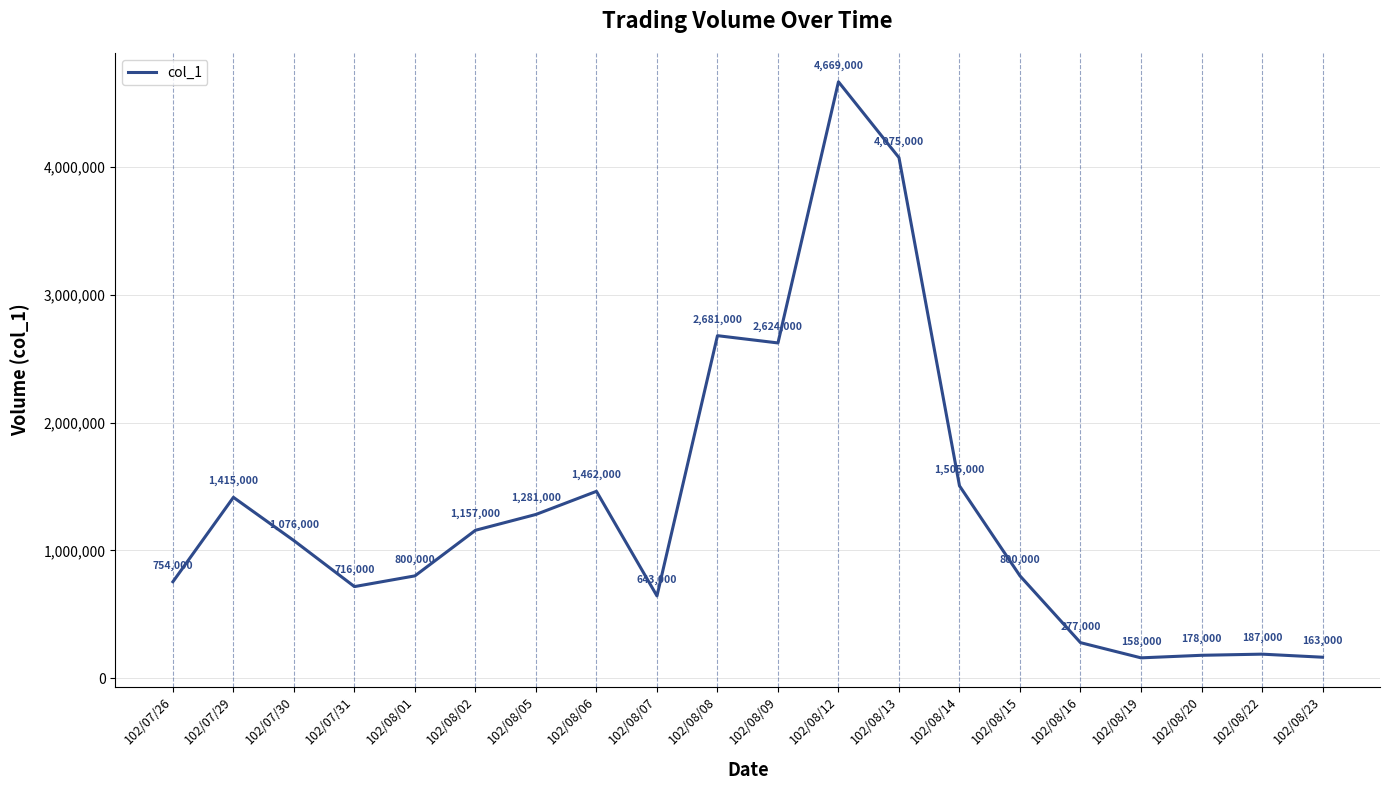

What is the difference between the values at 102/08/05 and 102/08/02?

124000